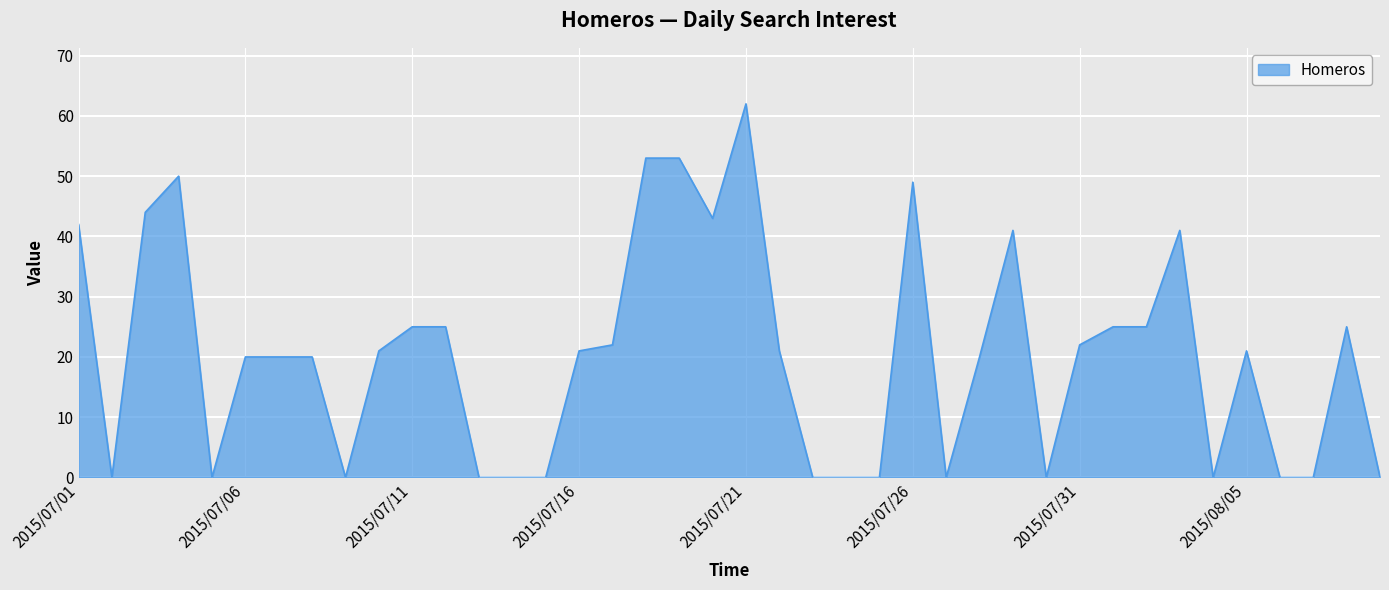

What is the maximum value shown in the chart?

62